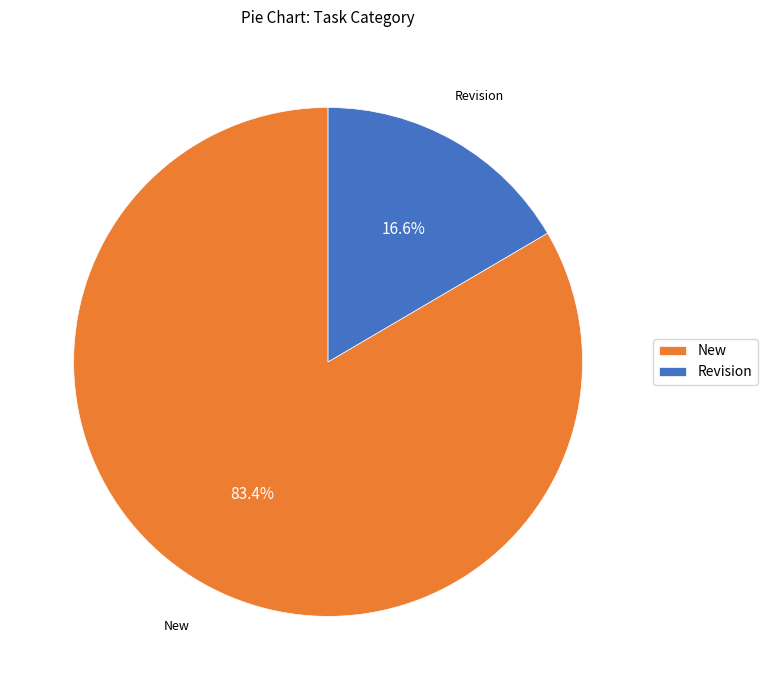

Is there a majority slice in this chart?

Yes